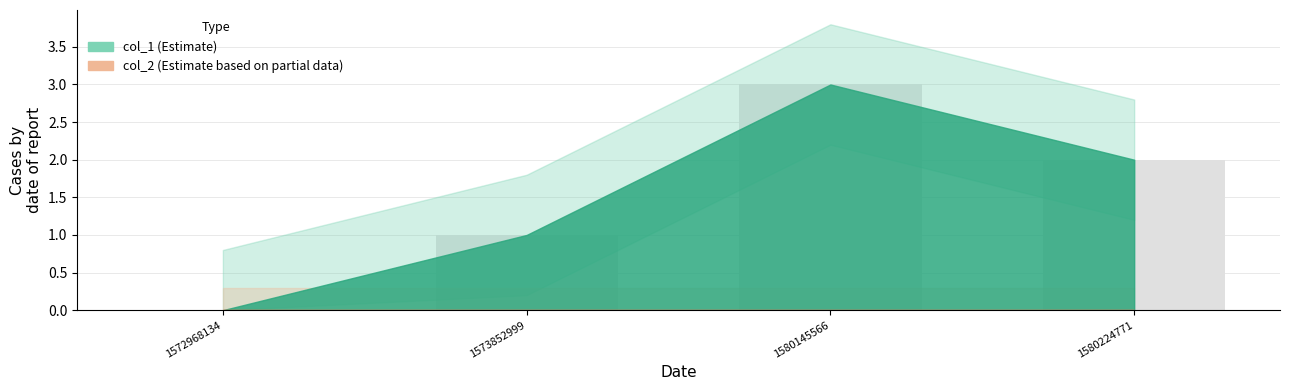

What is the sum of all values?

6